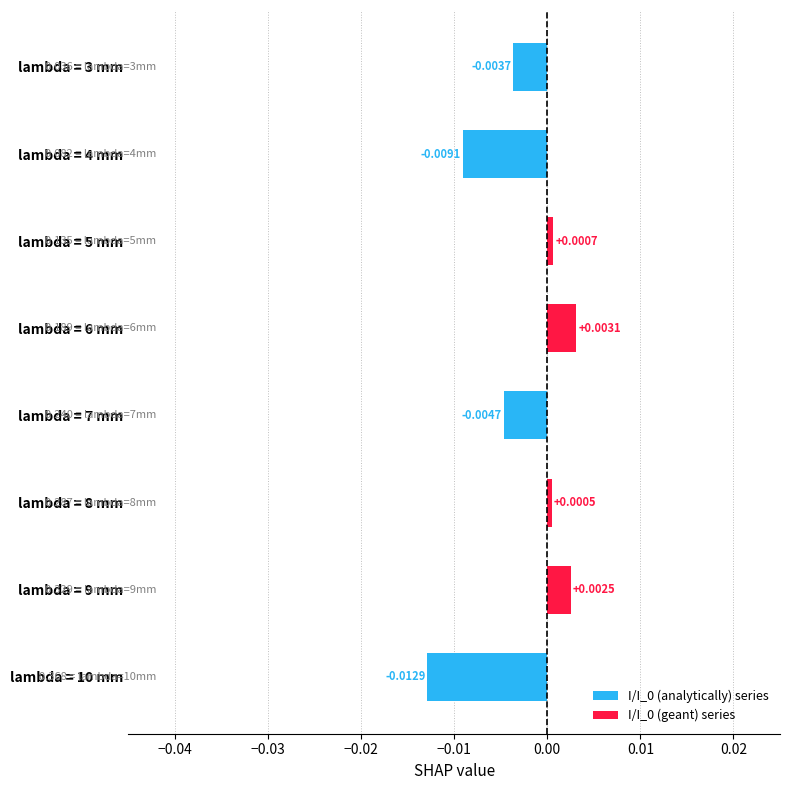

Are the bars grouped side by side (vs. stacked)?

No